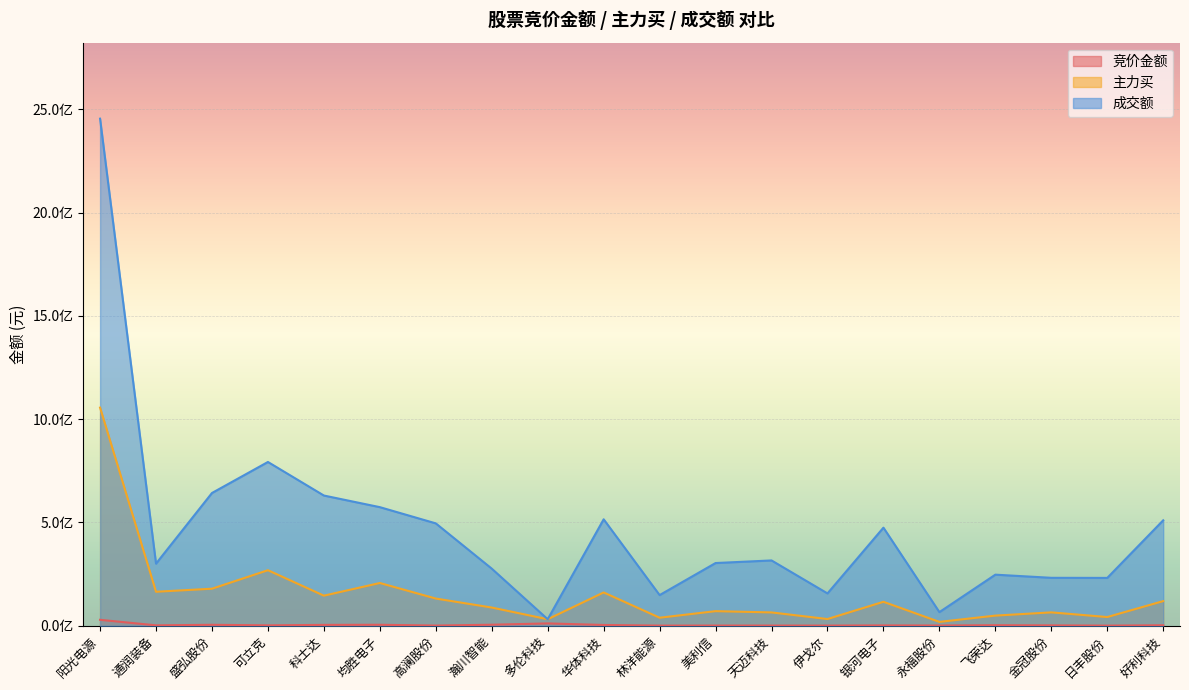

Does the chart display data point markers on the line(s)?

No